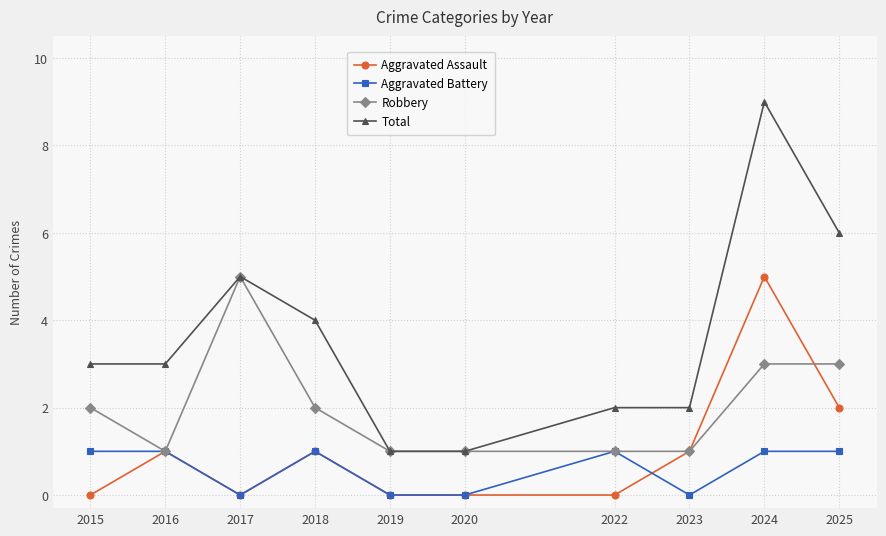

Rank the series at 2025 from lowest to highest value.

Aggravated Battery, Aggravated Assault, Robbery, Total